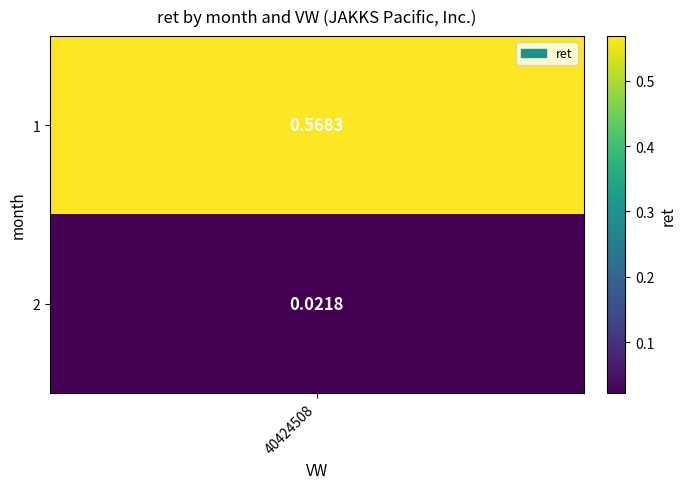

List the labels in order of value, smallest first.

2, 1